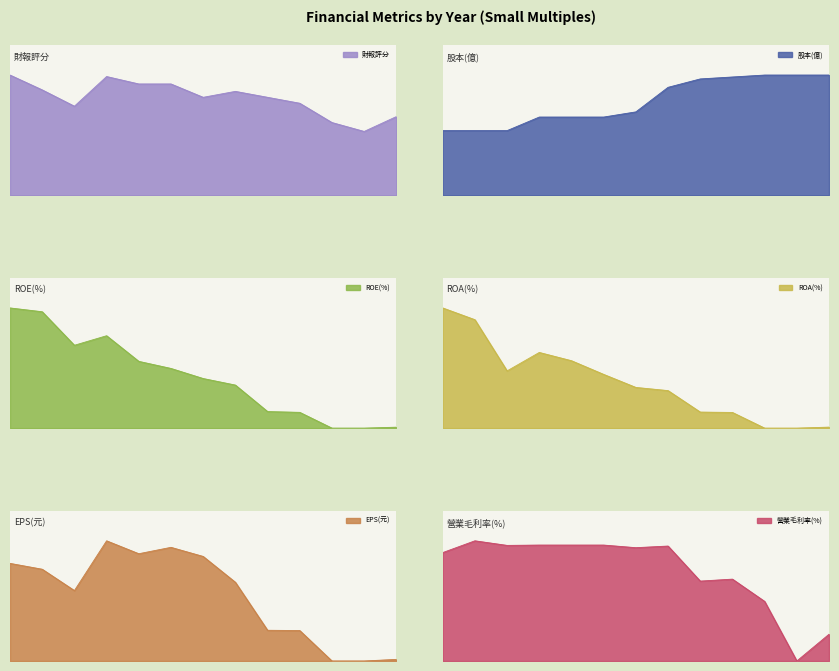

What is the sum of the 財報評分 values at 2014 and 2020?

118.0